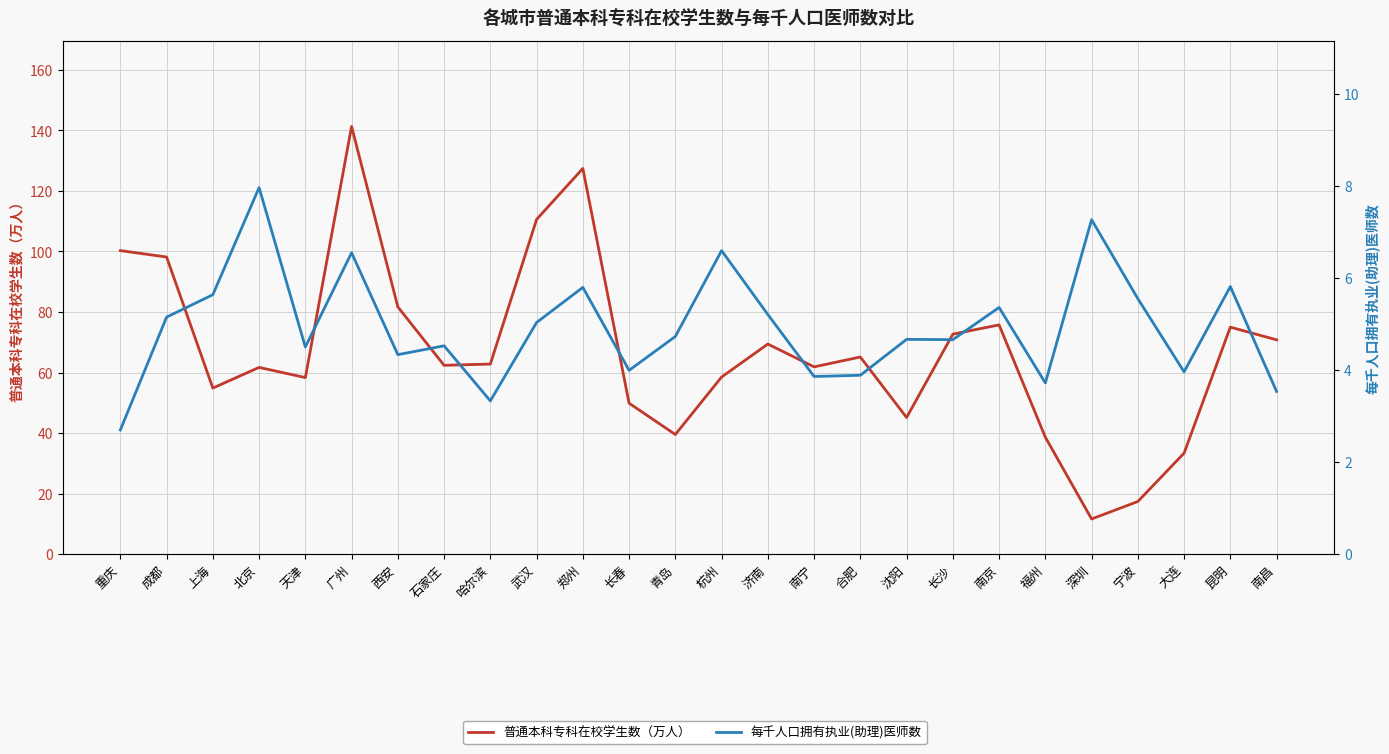

How many lines are shown in the chart?

2